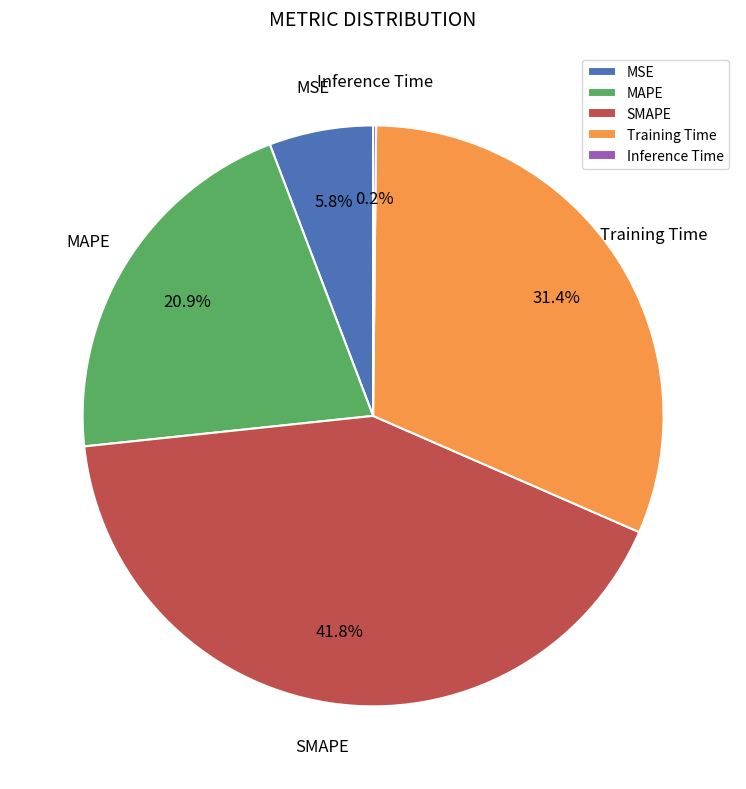

Which category has the biggest portion of the pie?

SMAPE